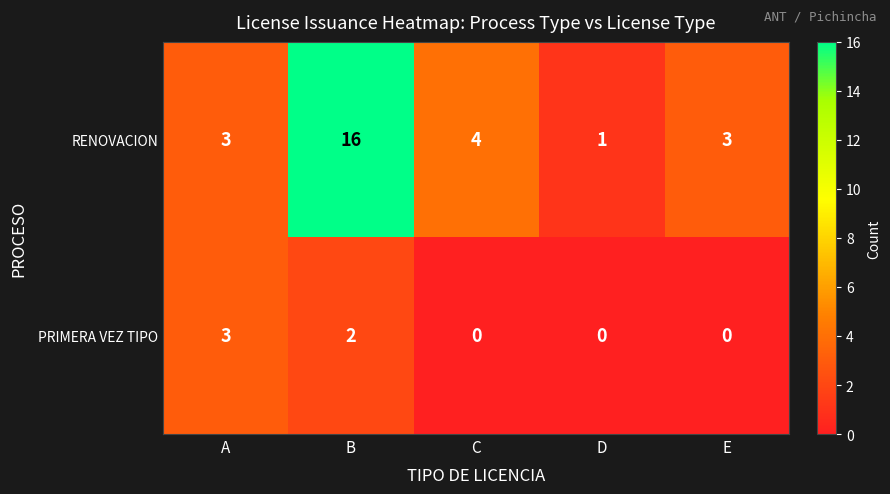

Reading right to left, list all the values displayed in this chart.

RENOVACION: E=3	D=1	C=4	B=16	A=3
PRIMERA VEZ TIPO: E=0	D=0	C=0	B=2	A=3